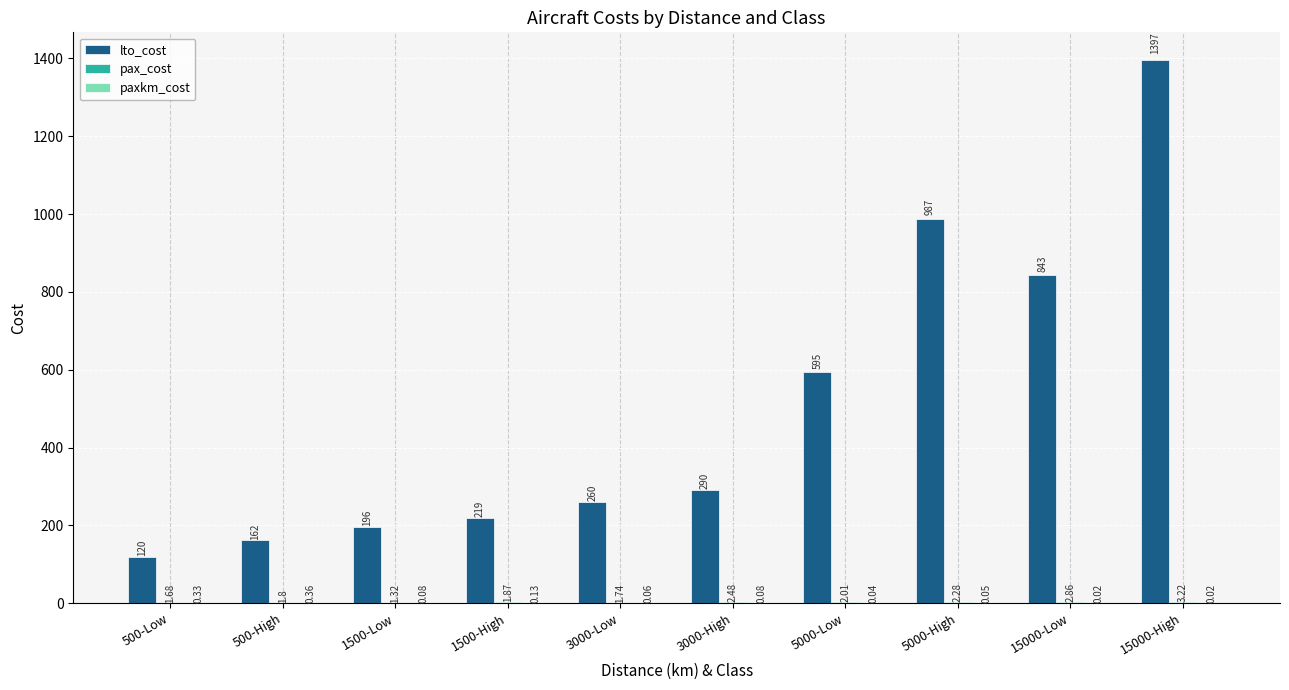

What is the total value across all series at 3000-Low?

261.8